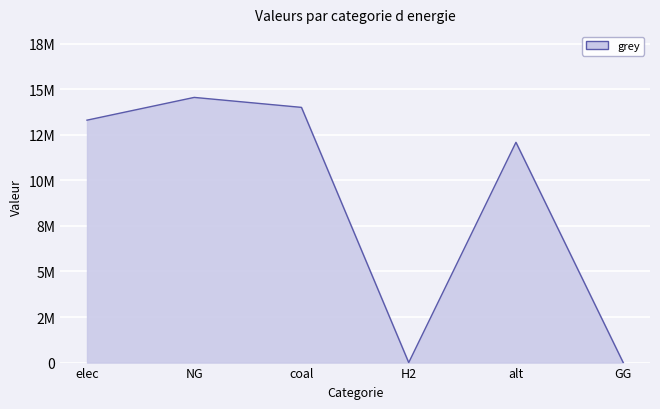

Rank the categories by value from highest to lowest.

NG, coal, elec, alt, H2, GG